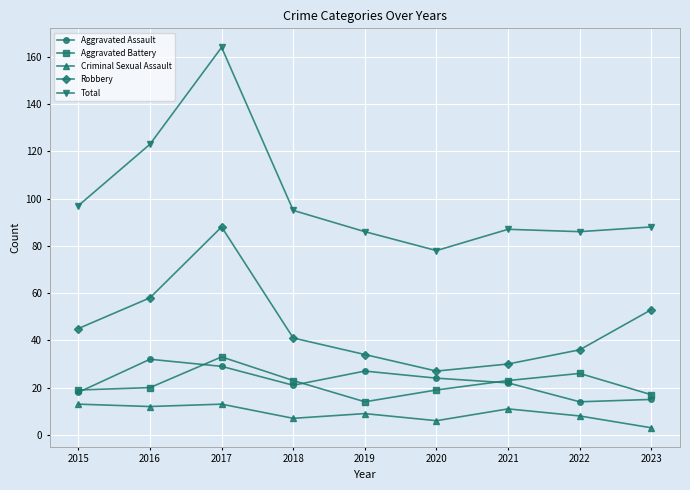

Rank the series at 2023 from lowest to highest value.

Criminal Sexual Assault, Aggravated Assault, Aggravated Battery, Robbery, Total